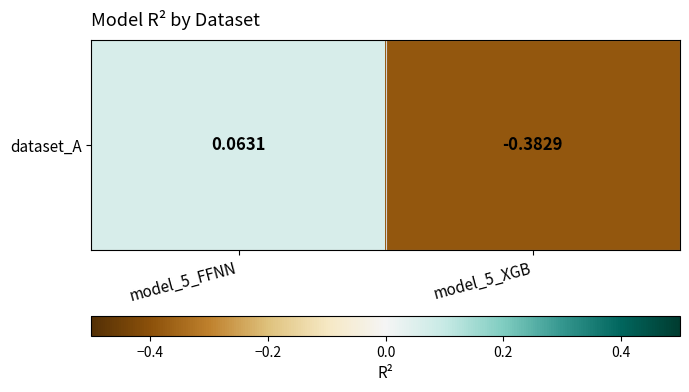

What is the greatest value displayed?

0.1